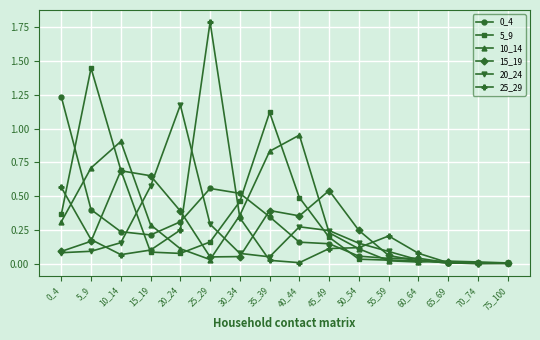

True or false: 20_24 has more than 1 points higher than both neighbors.

True